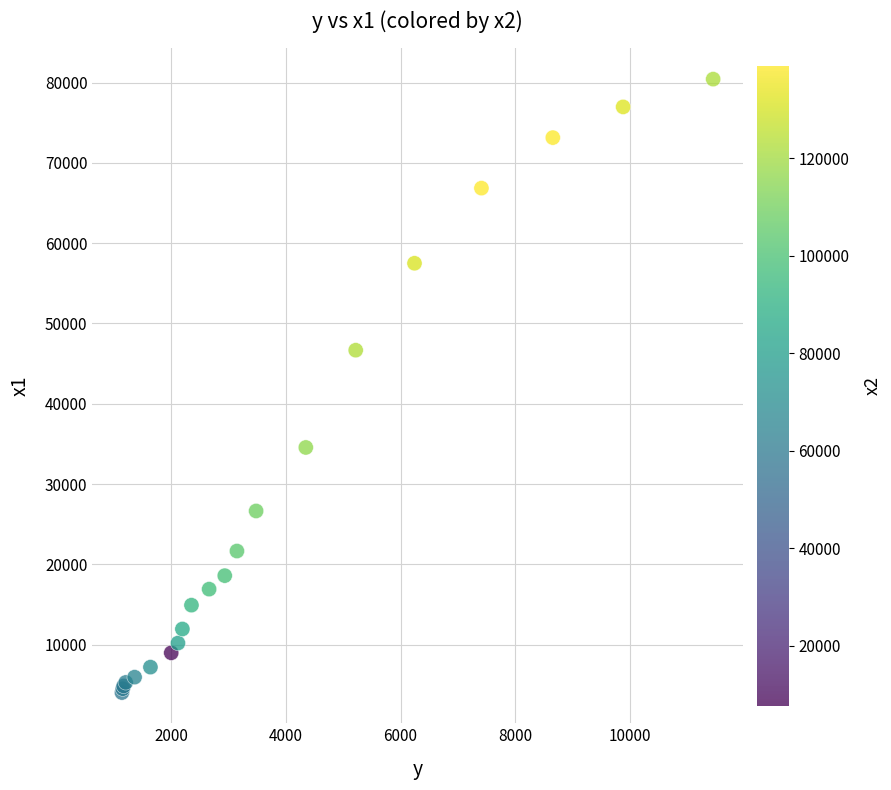

What Y value in the scatter plot is closest to 42230?

46670.0